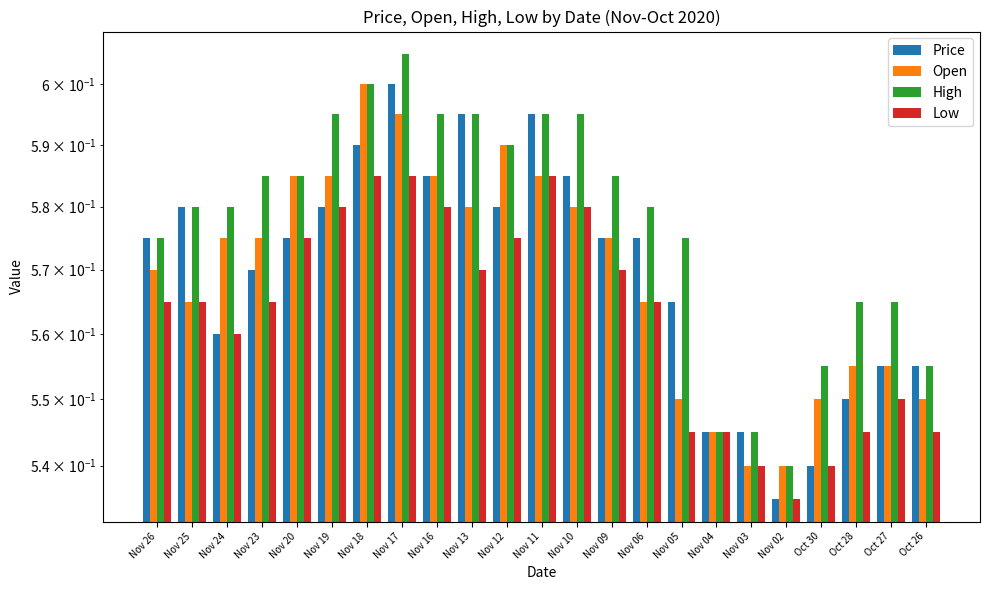

What is the minimum value for Open?

0.5